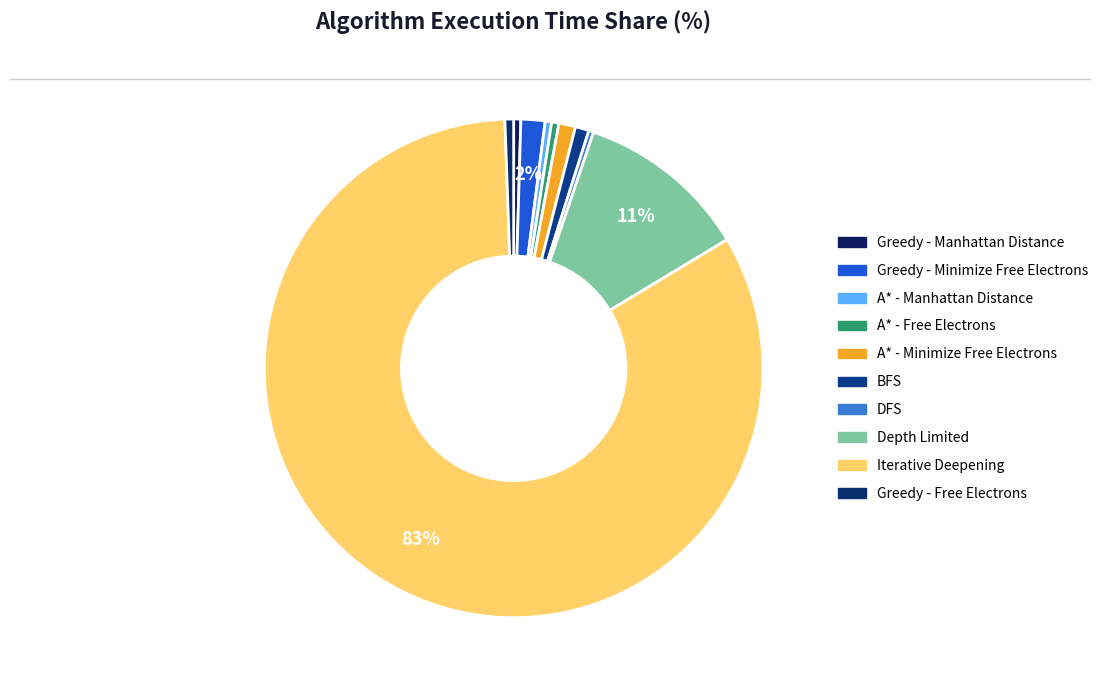

How many segments does this pie chart have?

10